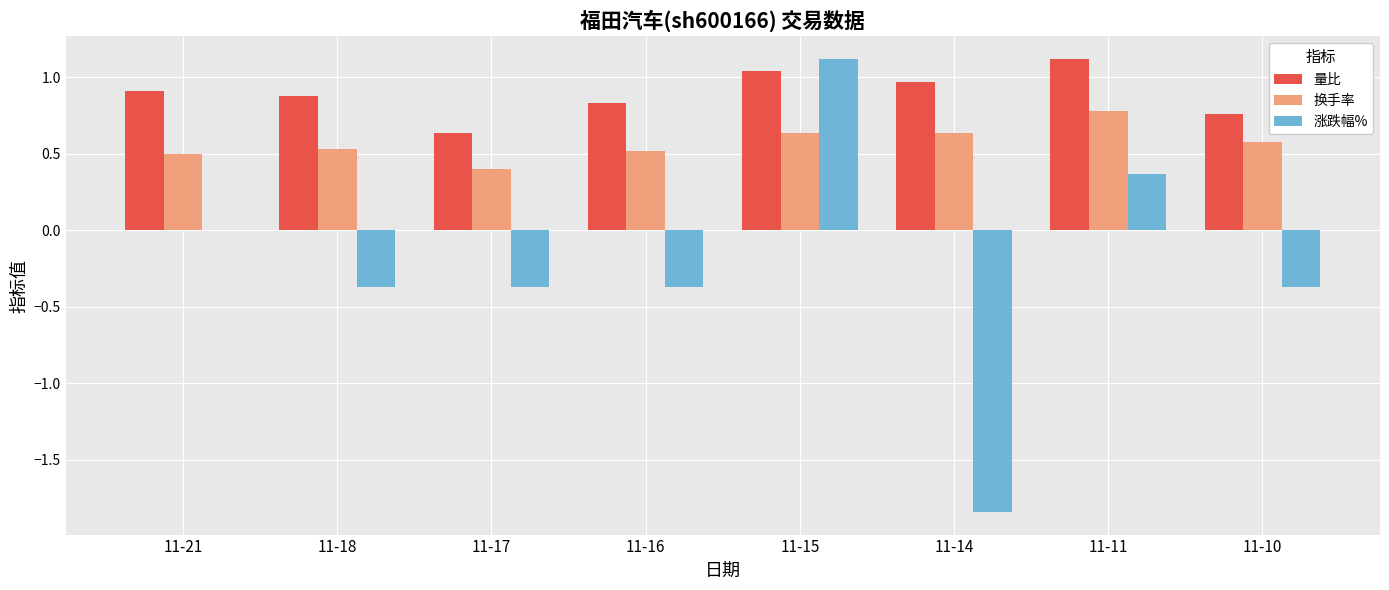

What is the approximate value of 量比 at 11-11?

1.1